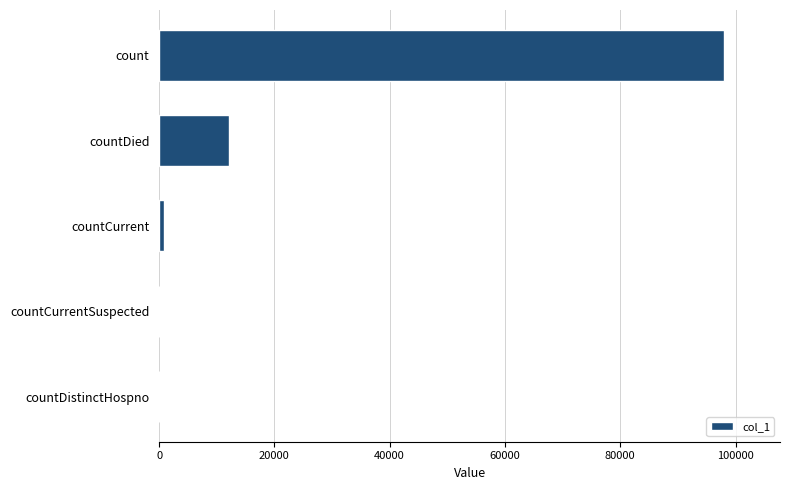

True or false: the data shows 12097 at countDied.

True